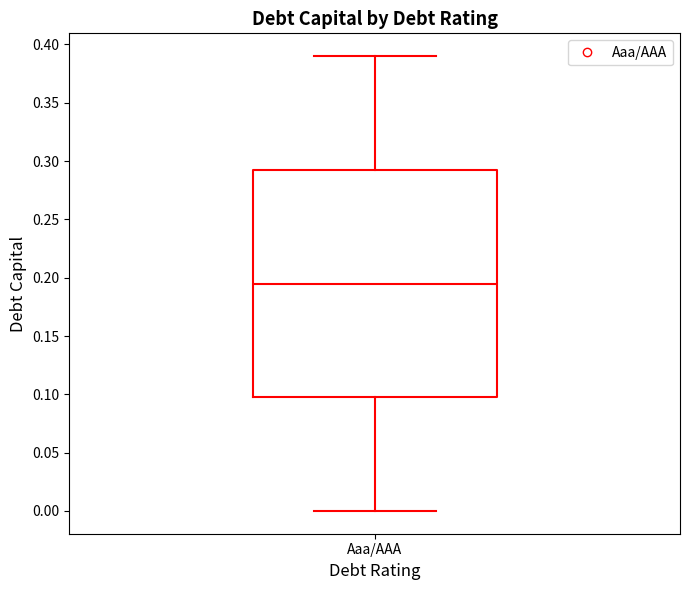

Transcribe this box plot: give where the median line is, the range the box spans, and where the two whiskers end, as read against the y-axis. The values are not printed on the chart, so give them approximately, as read against the axis.

median 0.195, box 0.100 to 0.295, whiskers 0.000 to 0.390